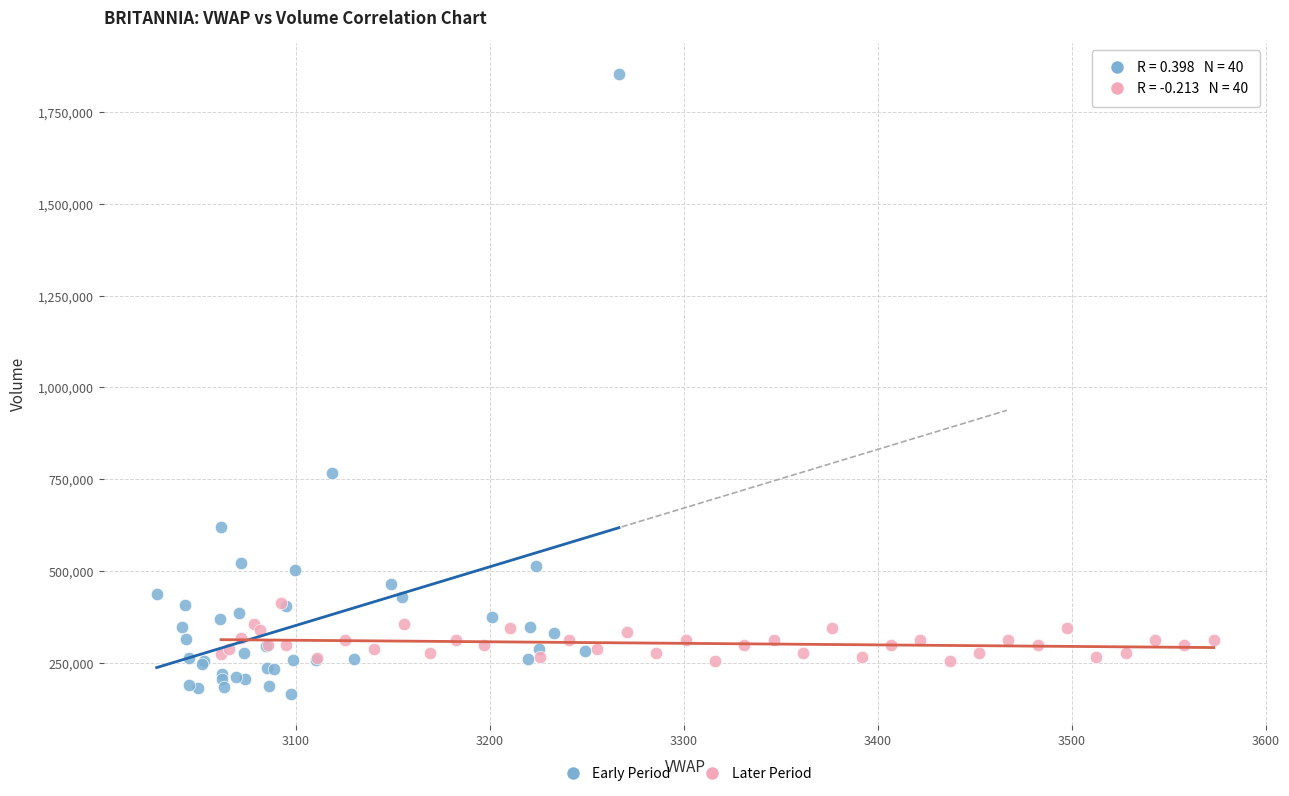

Which series has the largest Y range (max minus min)?

Early Period